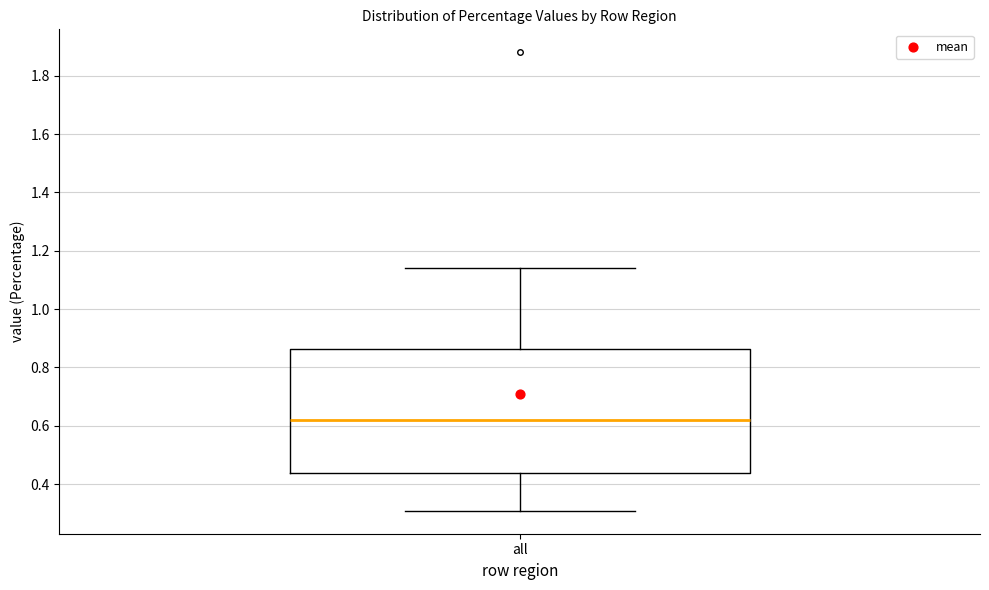

Transcribe this box plot: give where the median line is, the range the box spans, and where the two whiskers end, as read against the y-axis. The values are not printed on the chart, so give them approximately, as read against the axis.

median 0.62, box 0.44 to 0.86, whiskers 0.30 to 1.14